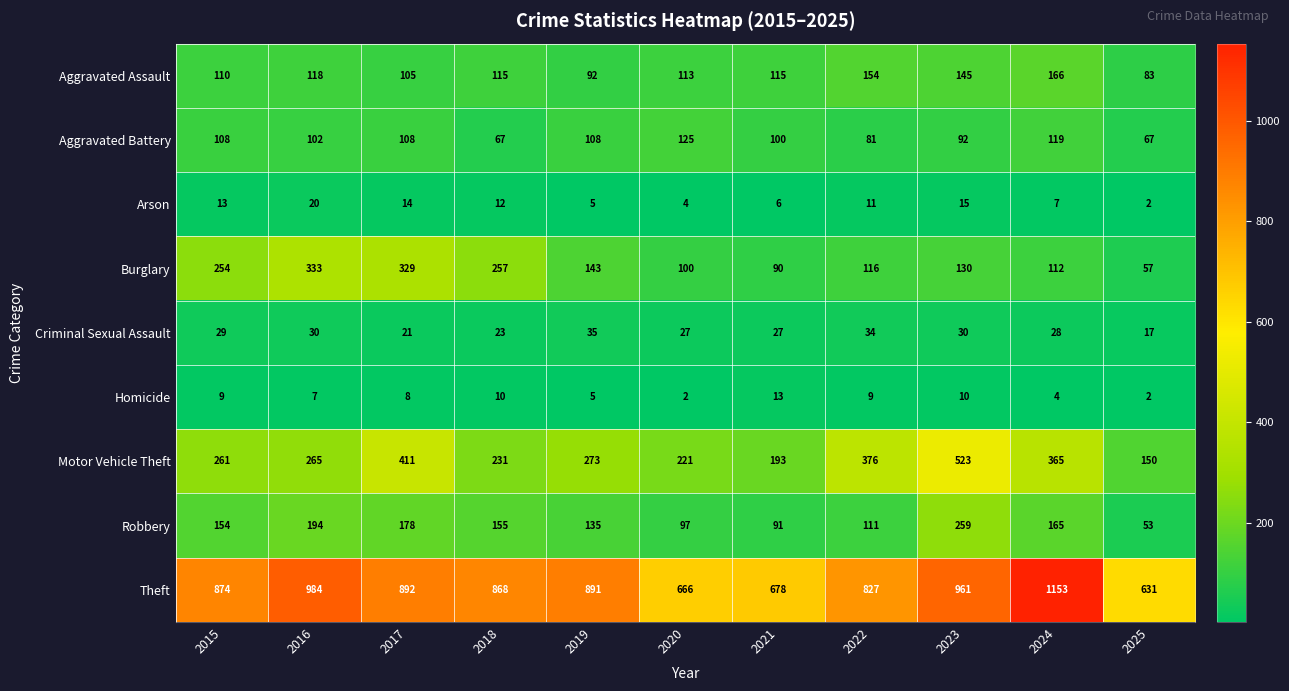

How many categories are shown in the chart?

11